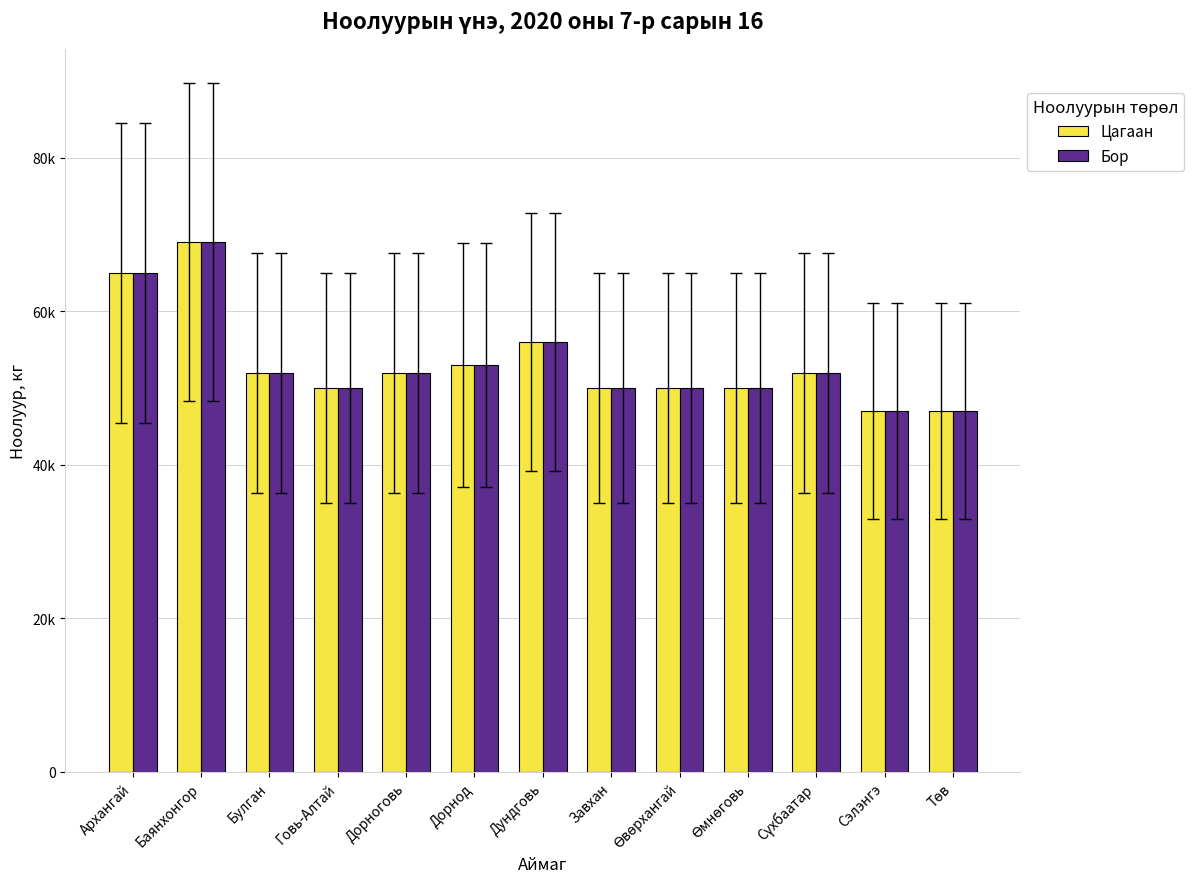

Which series has the largest total across all categories?

Цагаан